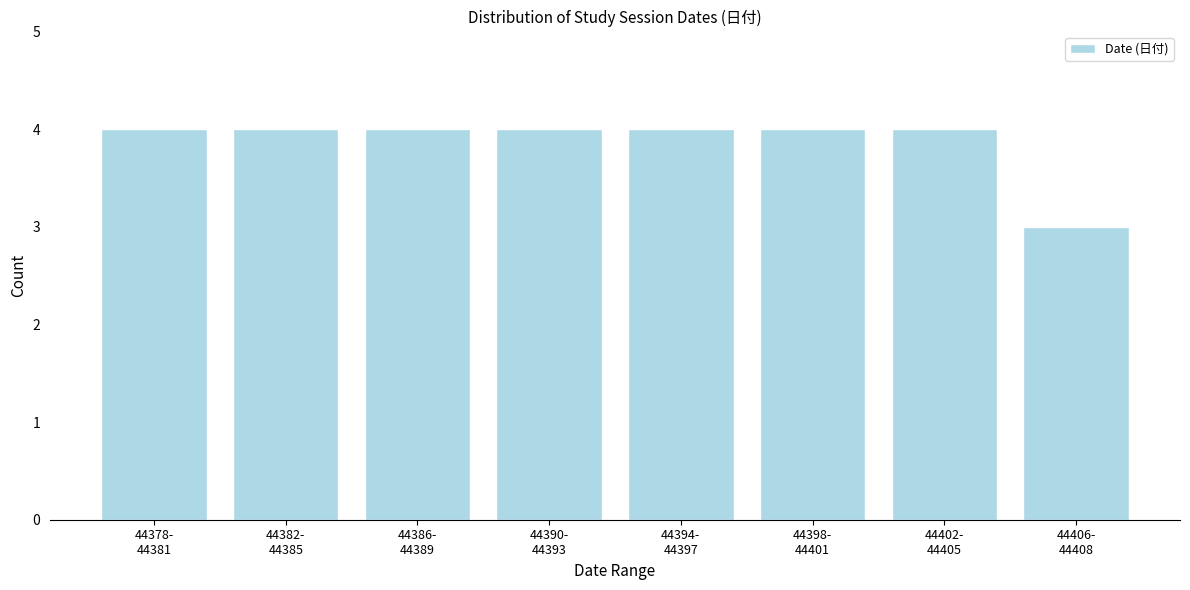

Reading left to right, extract all data points from this chart.

4	4	4	4	4	4	4	3